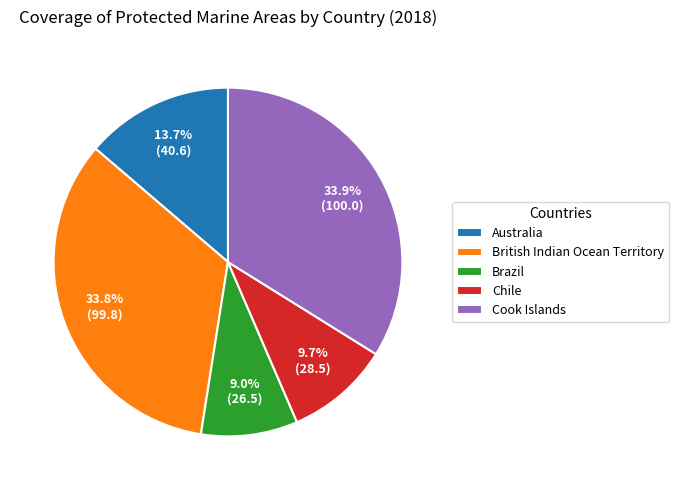

To the nearest percent, what is the average slice percentage?

20%